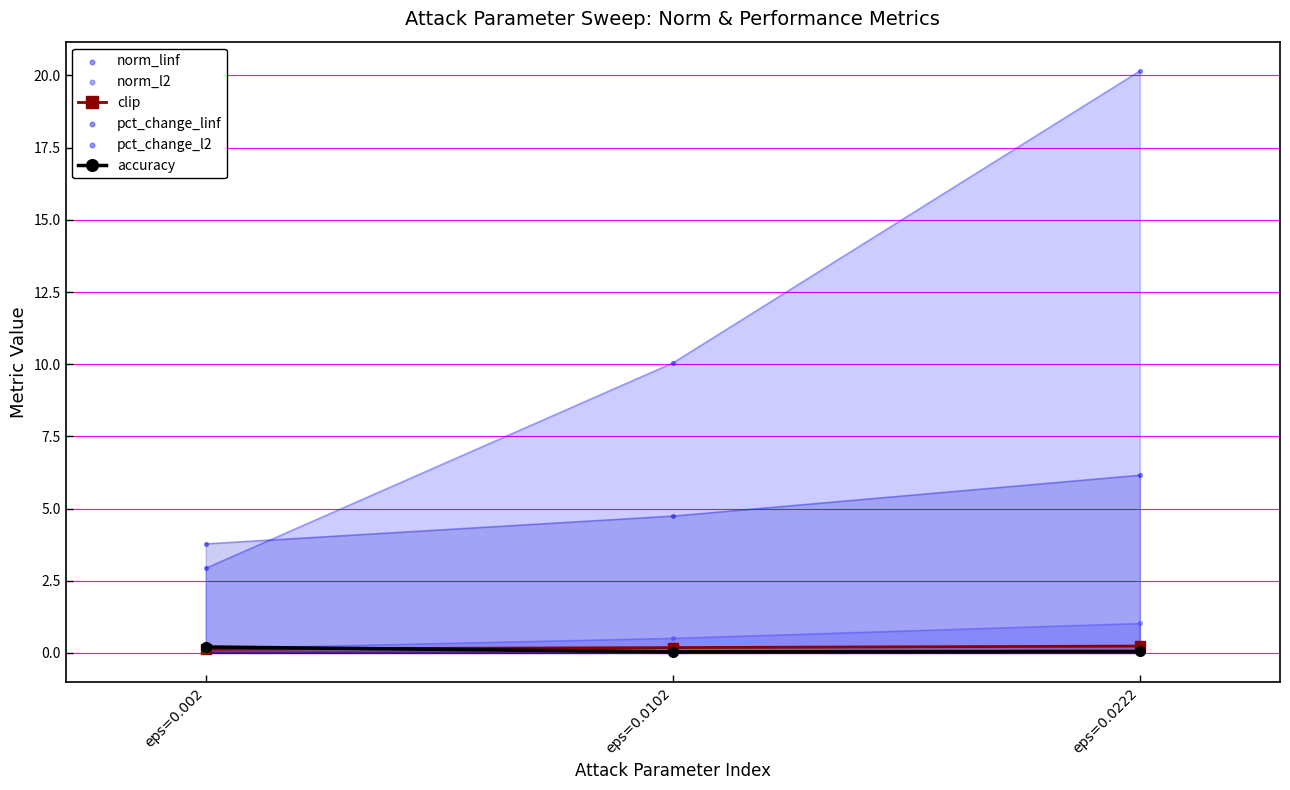

Which series has the largest total across all categories?

pct_change_l2